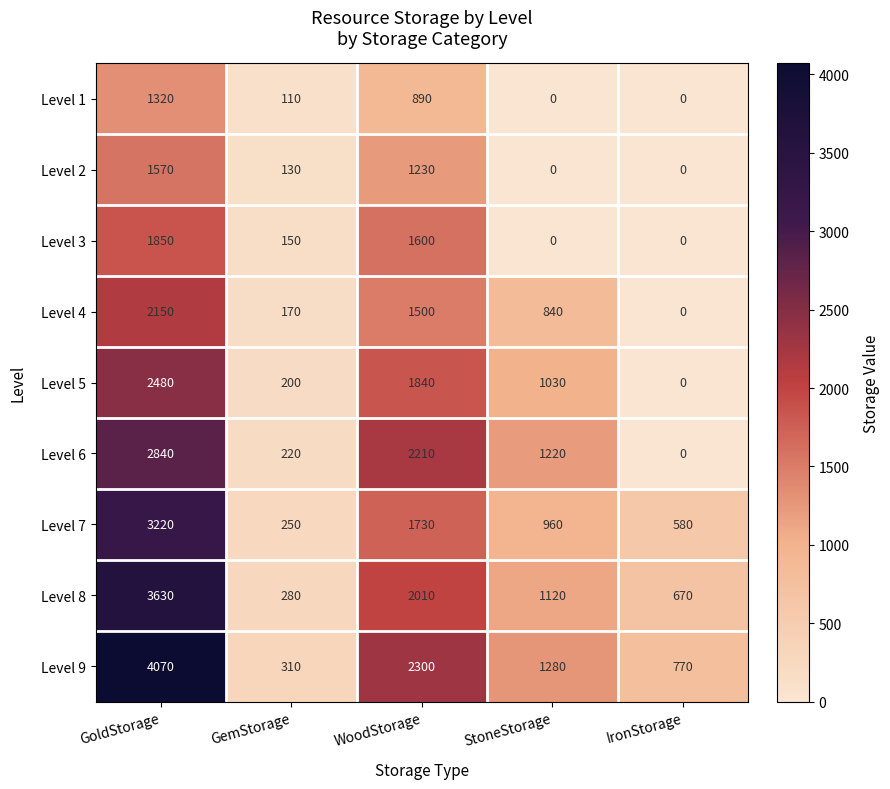

What is the spread (max minus min) of values at WoodStorage?

1410